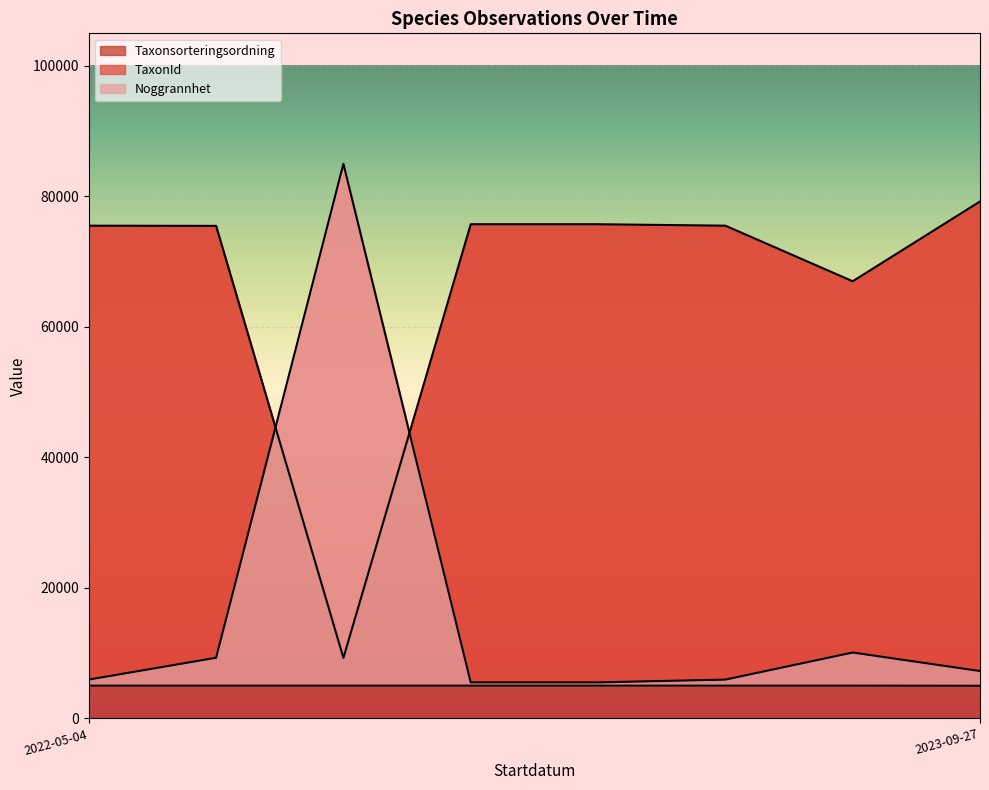

The value of Taxonsorteringsordning at 2023-09-27 is 79229.4. True or false?

True